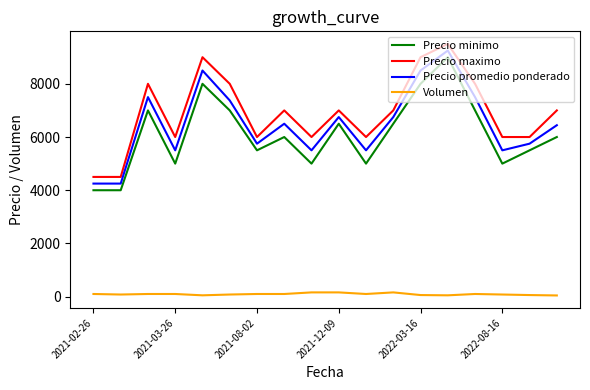

True or false: Volumen and Precio maximo cross at least once.

False